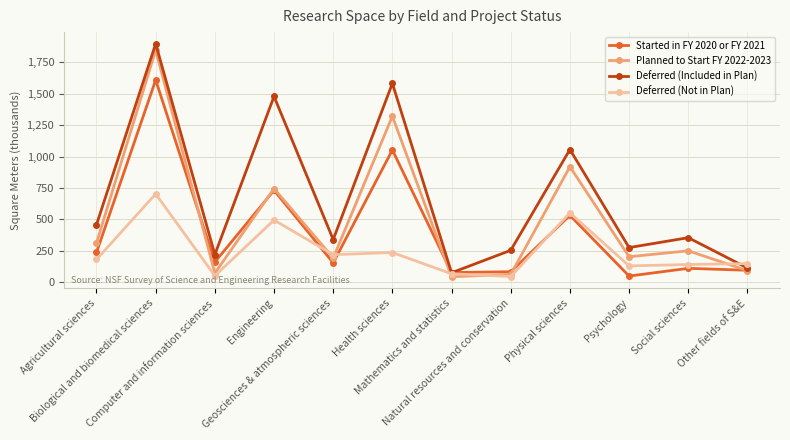

Which series has the largest total across all categories?

Deferred (Included in Plan)